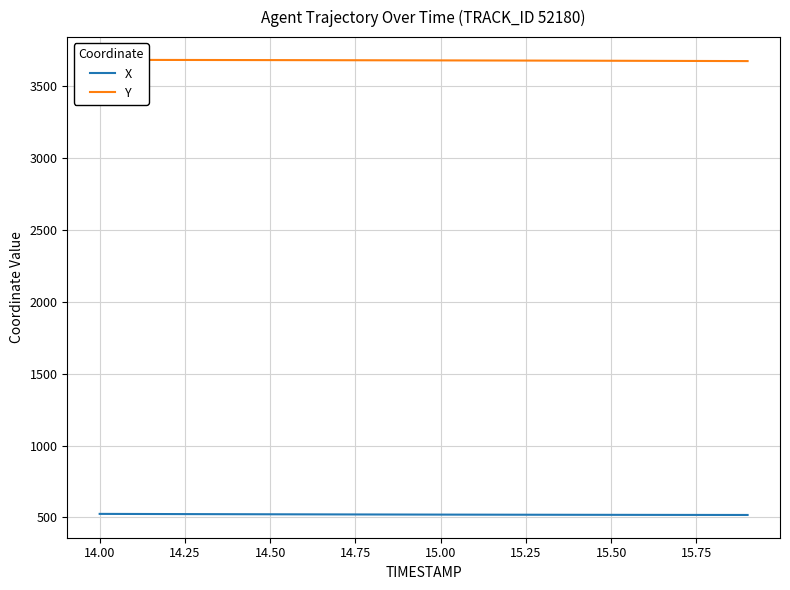

True or false: X has more than 1 interior local peaks.

False